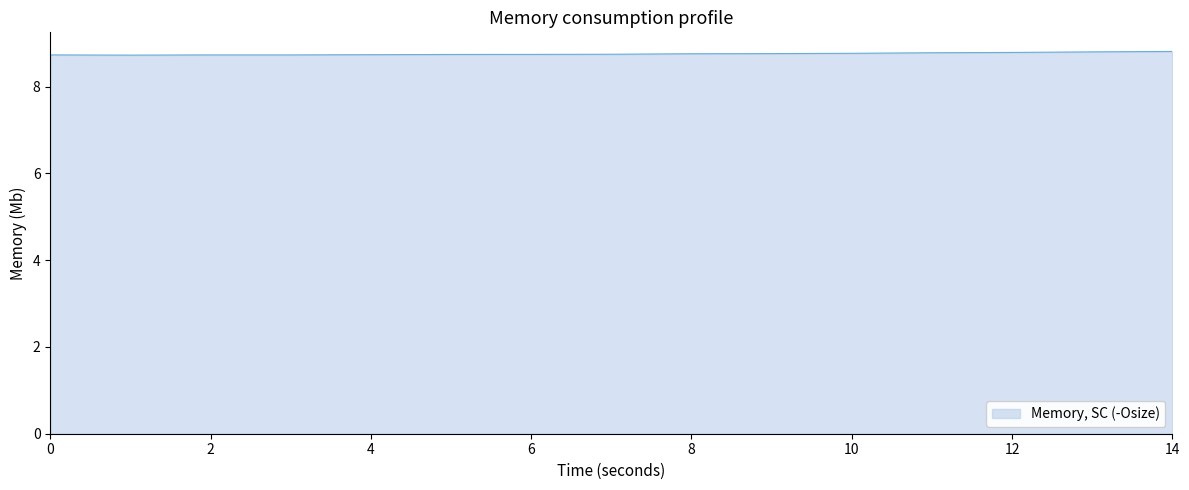

Count the values in the range 8 to 9.

15